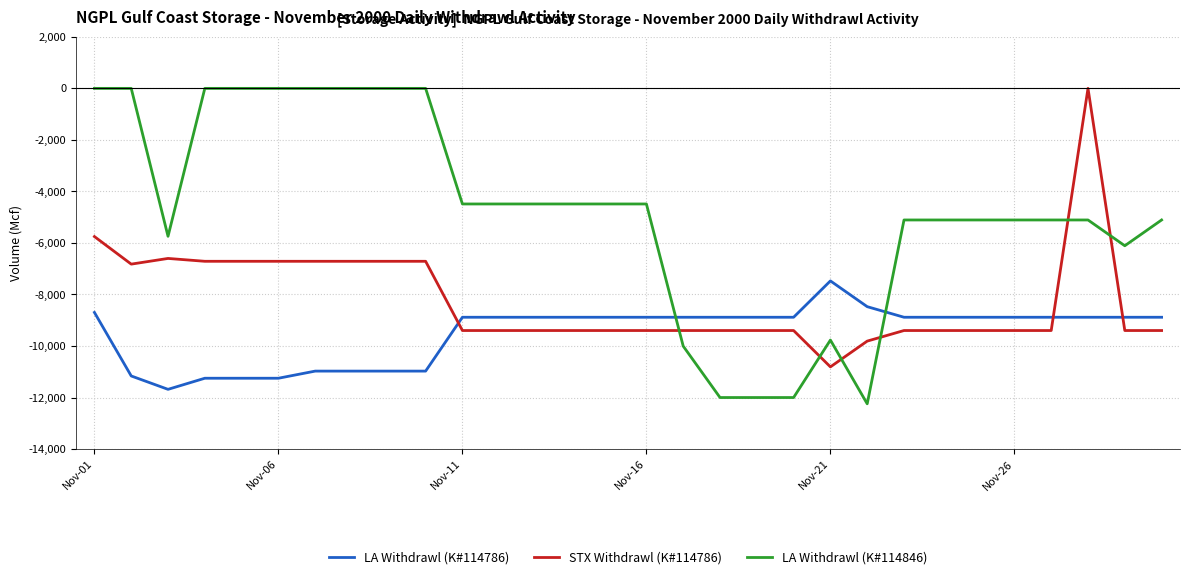

What is the smallest value displayed?

-12244